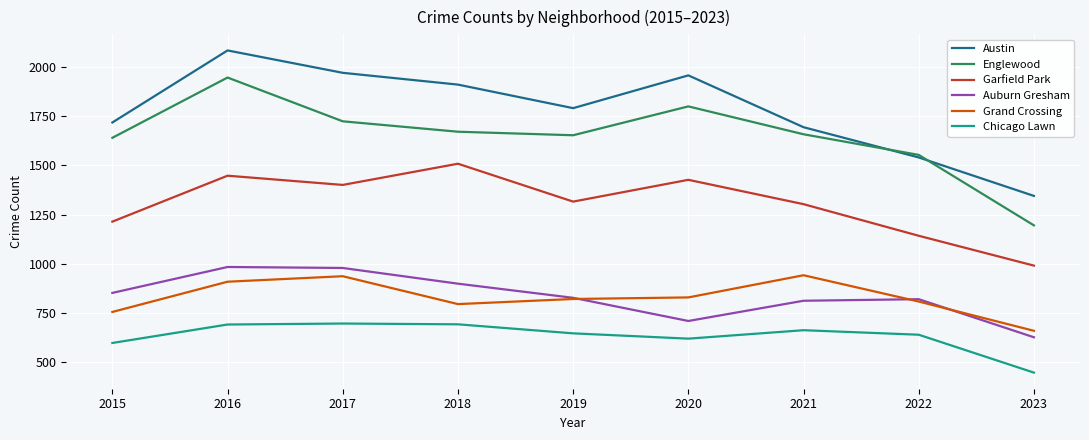

Which series has the largest total across all categories?

Austin